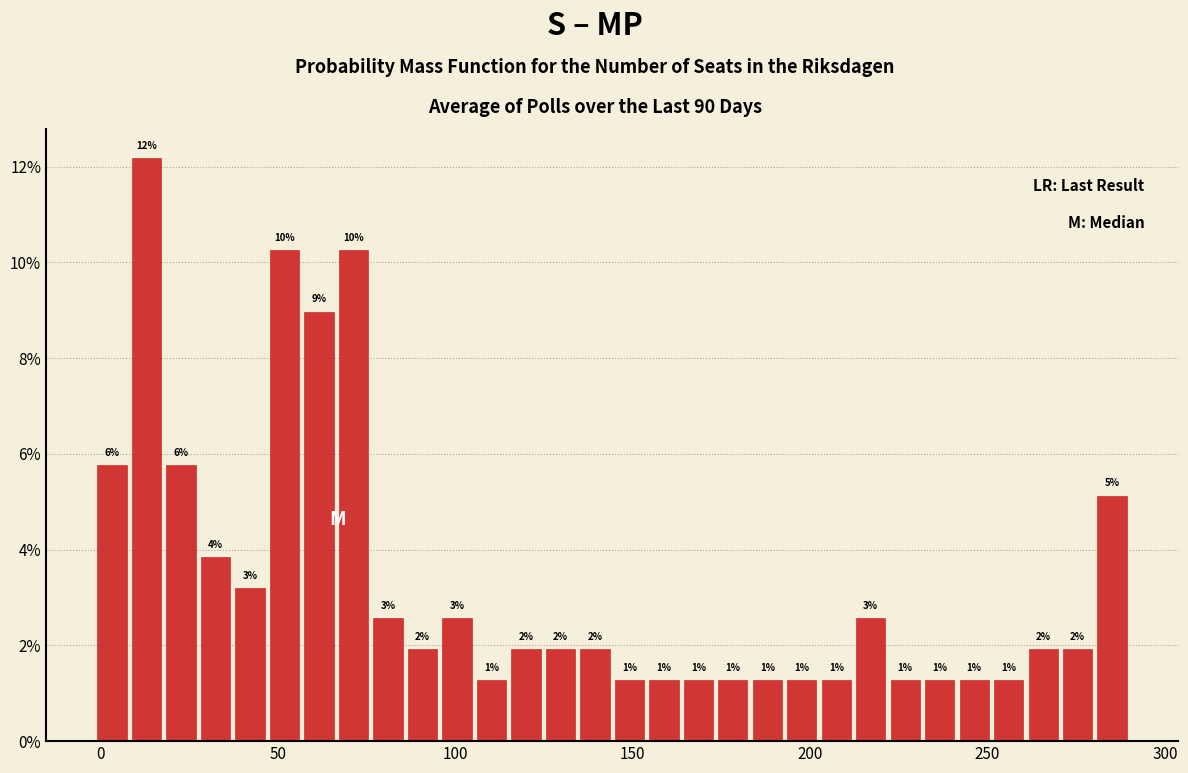

Around what value on the x-axis is the tallest bar? Give the approximate position of its centre, as read against the axis.

15